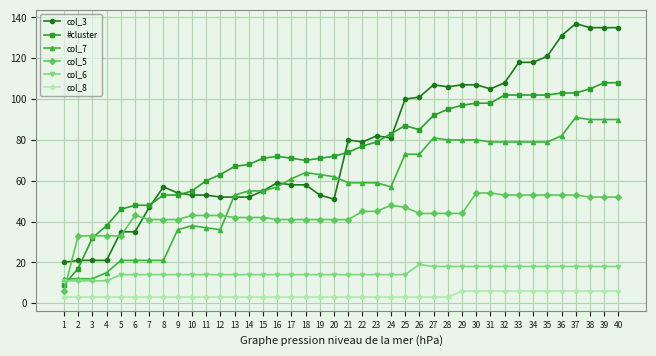

Reading left to right, extract all data points from this chart.

col_3: 1=20	2=21	3=21	4=21	5=35	6=35	7=47	8=57	9=54	10=53	11=53	12=52	13=52	14=52	15=55	16=59	17=58	18=58	19=53	20=51	21=80	22=79	23=82	24=81	25=100	26=101	27=107	28=106	29=107	30=107	31=105	32=108	33=118	34=118	35=121	36=131	37=137	38=135	39=135	40=135
#cluster: 1=9	2=17	3=32	4=38	5=46	6=48	7=48	8=53	9=53	10=55	11=60	12=63	13=67	14=68	15=71	16=72	17=71	18=70	19=71	20=72	21=74	22=77	23=79	24=83	25=87	26=85	27=92	28=95	29=97	30=98	31=98	32=102	33=102	34=102	35=102	36=103	37=103	38=105	39=108	40=108
col_7: 1=12	2=12	3=12	4=15	5=21	6=21	7=21	8=21	9=36	10=38	11=37	12=36	13=53	14=55	15=55	16=57	17=61	18=64	19=63	20=62	21=59	22=59	23=59	24=57	25=73	26=73	27=81	28=80	29=80	30=80	31=79	32=79	33=79	34=79	35=79	36=82	37=91	38=90	39=90	40=90
col_5: 1=6	2=33	3=33	4=33	5=33	6=43	7=41	8=41	9=41	10=43	11=43	12=43	13=42	14=42	15=42	16=41	17=41	18=41	19=41	20=41	21=41	22=45	23=45	24=48	25=47	26=44	27=44	28=44	29=44	30=54	31=54	32=53	33=53	34=53	35=53	36=53	37=53	38=52	39=52	40=52
col_6: 1=11	2=11	3=11	4=11	5=14	6=14	7=14	8=14	9=14	10=14	11=14	12=14	13=14	14=14	15=14	16=14	17=14	18=14	19=14	20=14	21=14	22=14	23=14	24=14	25=14	26=19	27=18	28=18	29=18	30=18	31=18	32=18	33=18	34=18	35=18	36=18	37=18	38=18	39=18	40=18
col_8: 1=3	2=3	3=3	4=3	5=3	6=3	7=3	8=3	9=3	10=3	11=3	12=3	13=3	14=3	15=3	16=3	17=3	18=3	19=3	20=3	21=3	22=3	23=3	24=3	25=3	26=3	27=3	28=3	29=6	30=6	31=6	32=6	33=6	34=6	35=6	36=6	37=6	38=6	39=6	40=6